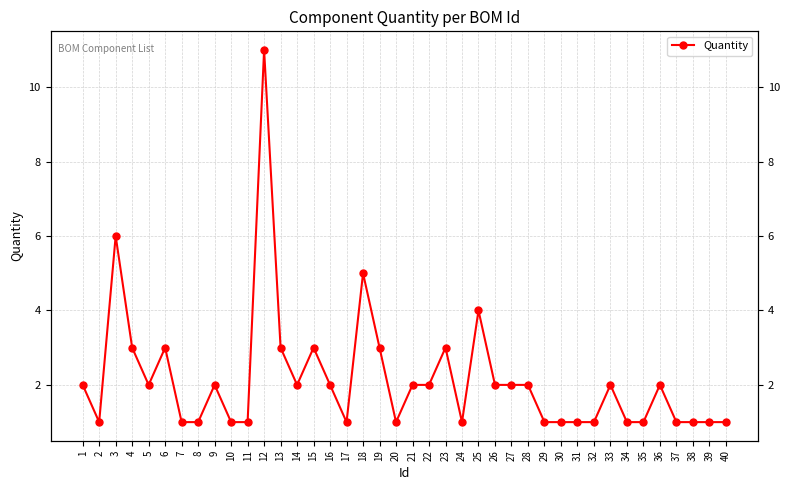

At which label does the data first exceed 2?

3